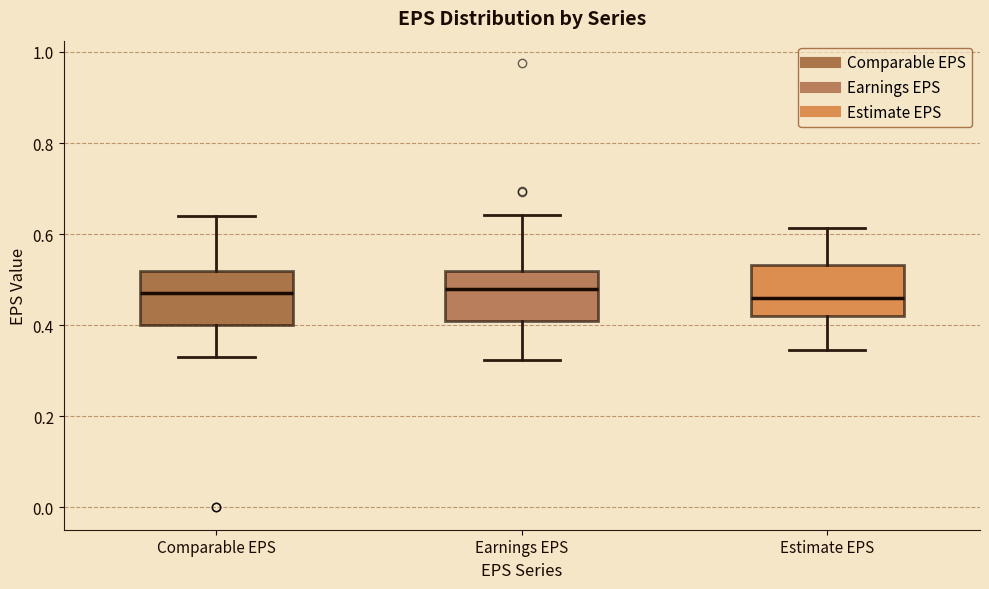

Reading left to right, transcribe this box plot: for each box, give where its median line is, the range the box spans, and where its two whiskers end, as read against the y-axis. The values are not printed on the chart, so give them approximately, as read against the axis.

Comparable EPS: median 0.48, box 0.40 to 0.52, whiskers 0.34 to 0.64
Earnings EPS: median 0.48, box 0.42 to 0.52, whiskers 0.32 to 0.64
Estimate EPS: median 0.46, box 0.42 to 0.54, whiskers 0.34 to 0.62